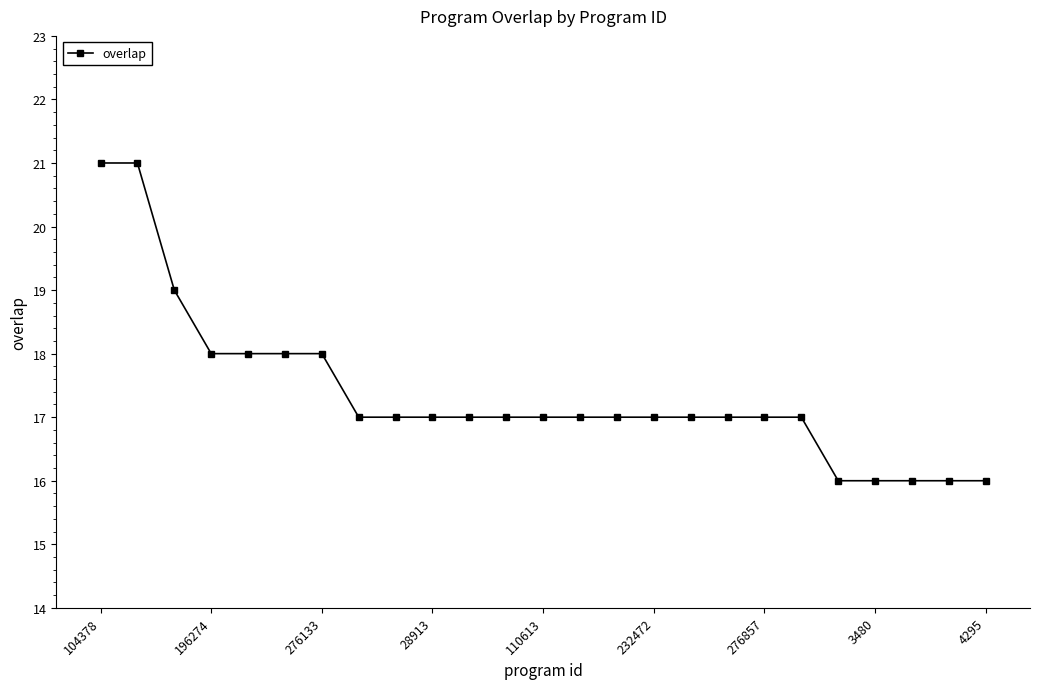

What is the value of the 13th point from the left?

17